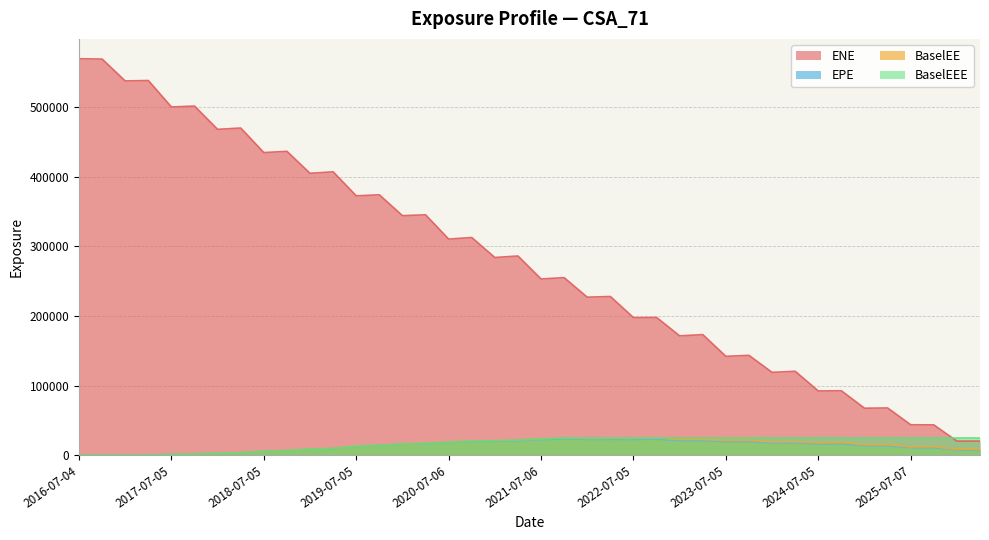

True or false: ENE and BaselEEE intersect in this chart.

True